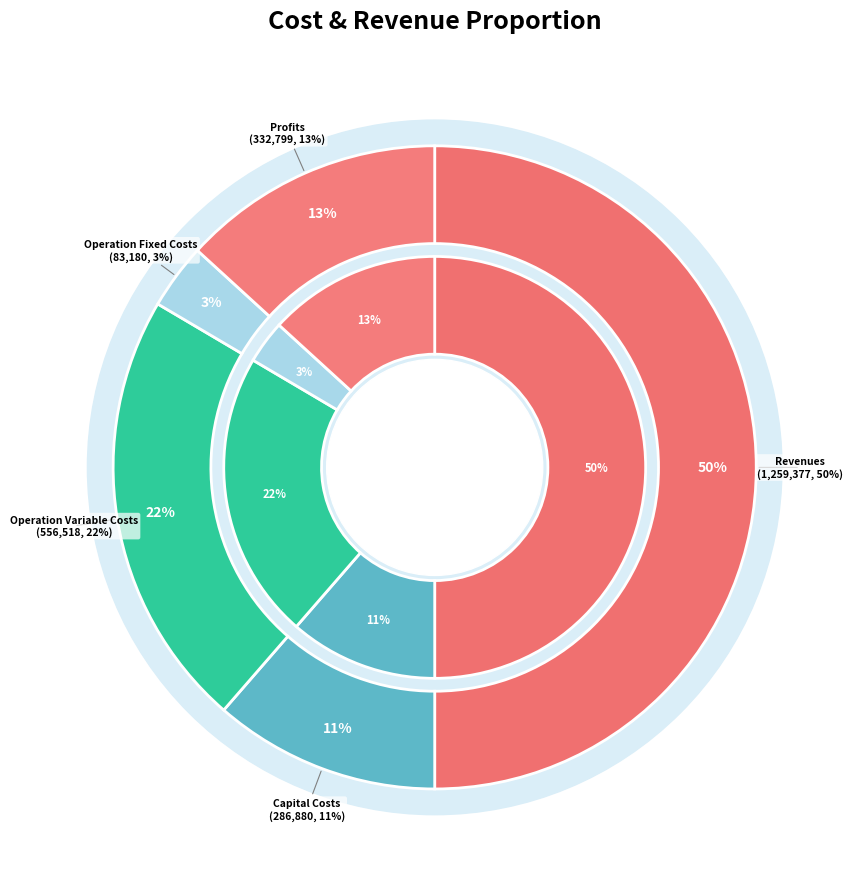

Is there a majority slice in this chart?

No